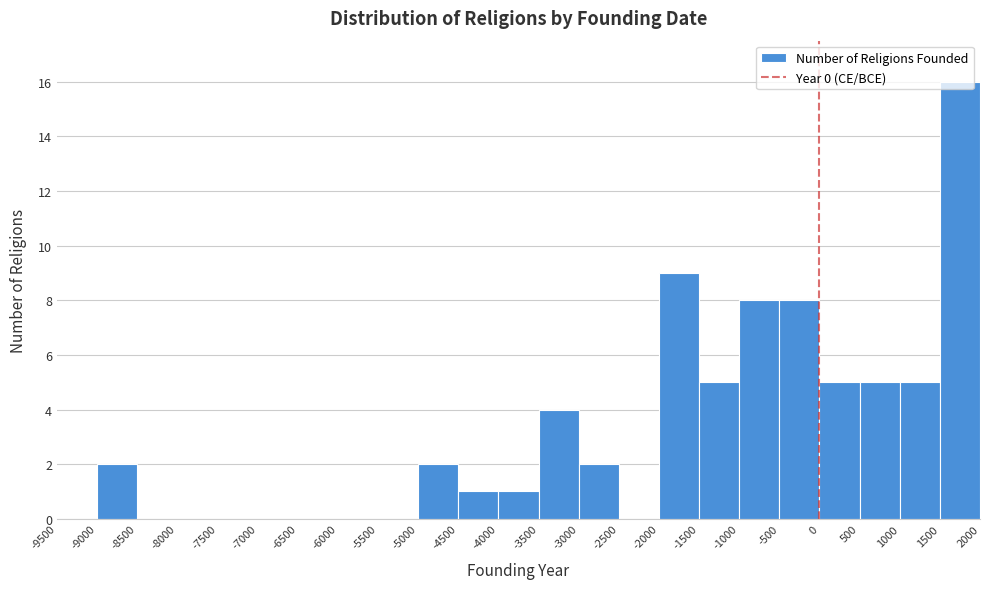

What is the height of the bar covering -4000 to -3500 on the x-axis? The values are not printed on the chart, so give them approximately, as read against the axis.

1